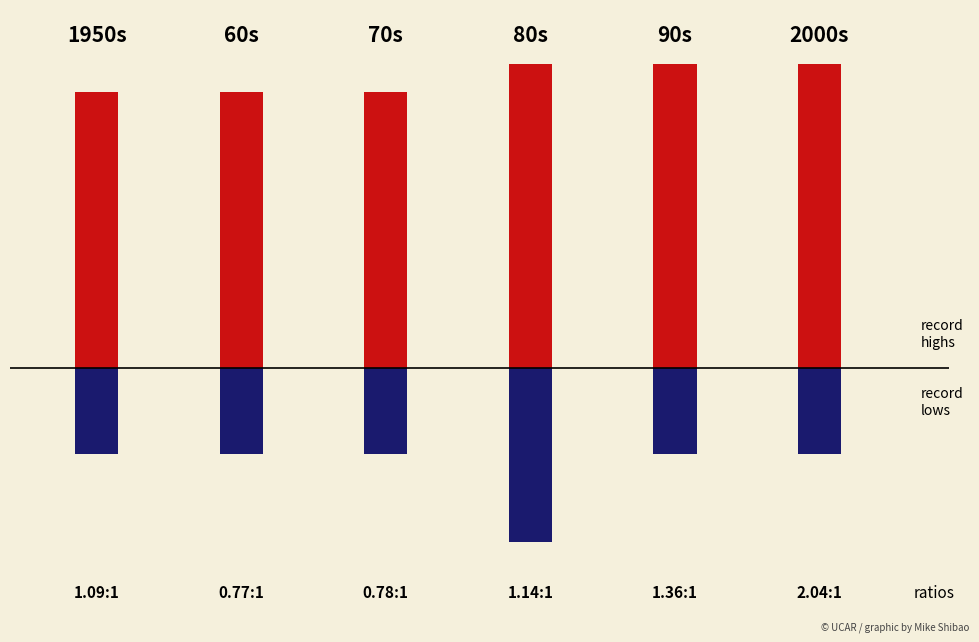

What is the minimum value for record highs?

0.9